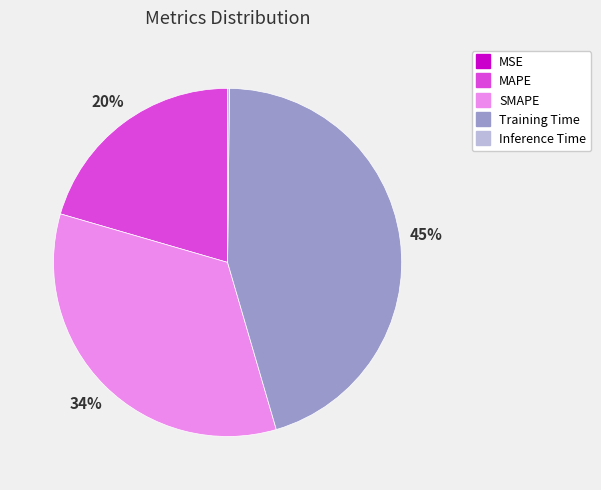

To the nearest percent, what portion does MAPE represent?

20%